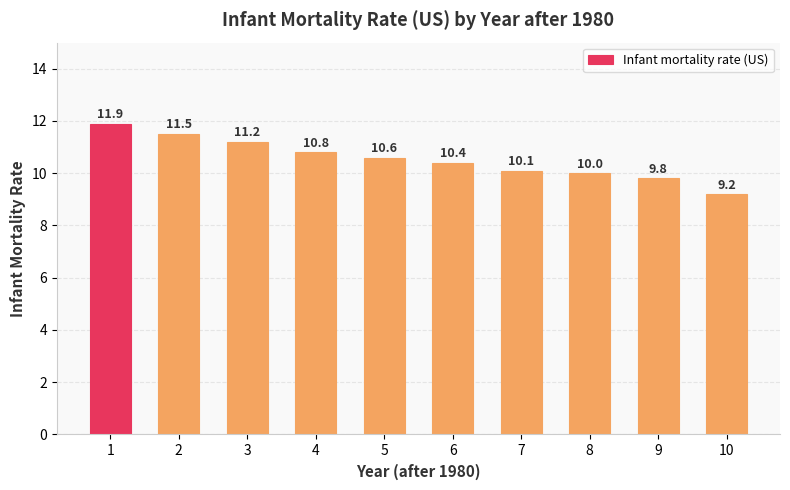

At which category does the chart reach its minimum across all series?

10